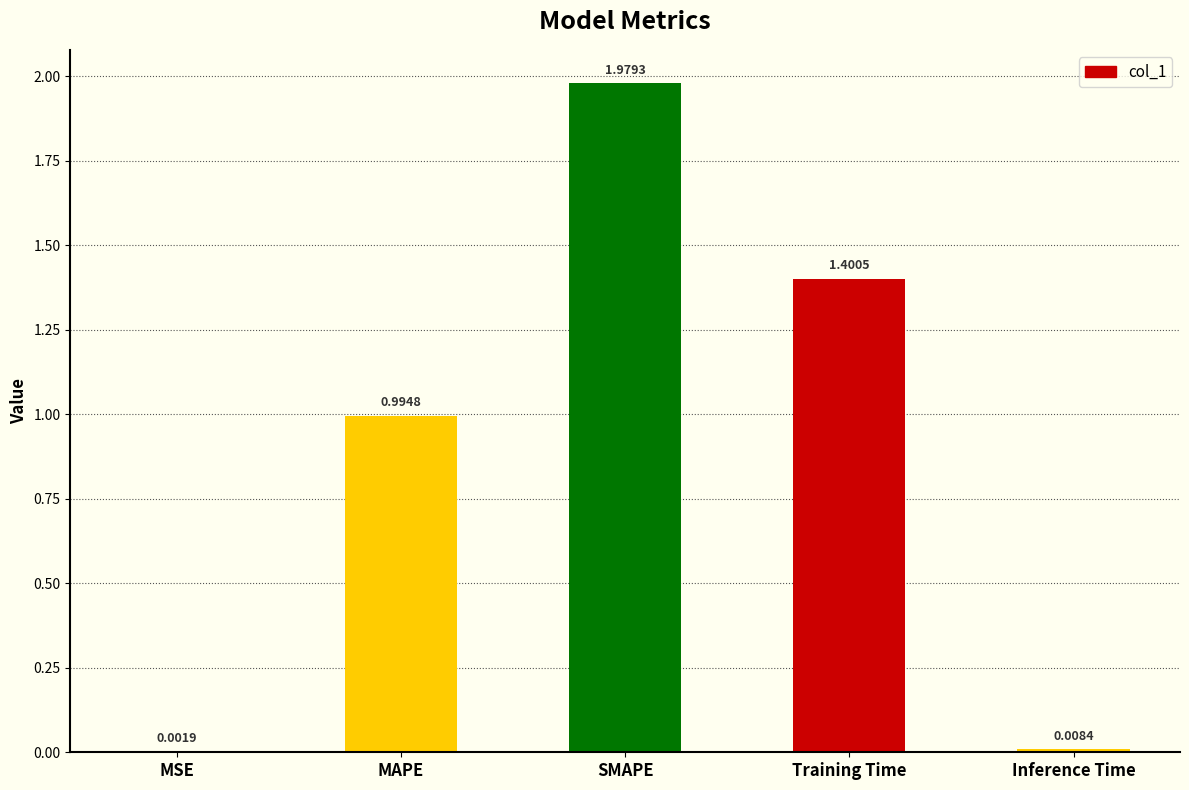

Where is the data nearest to the value 0?

MSE